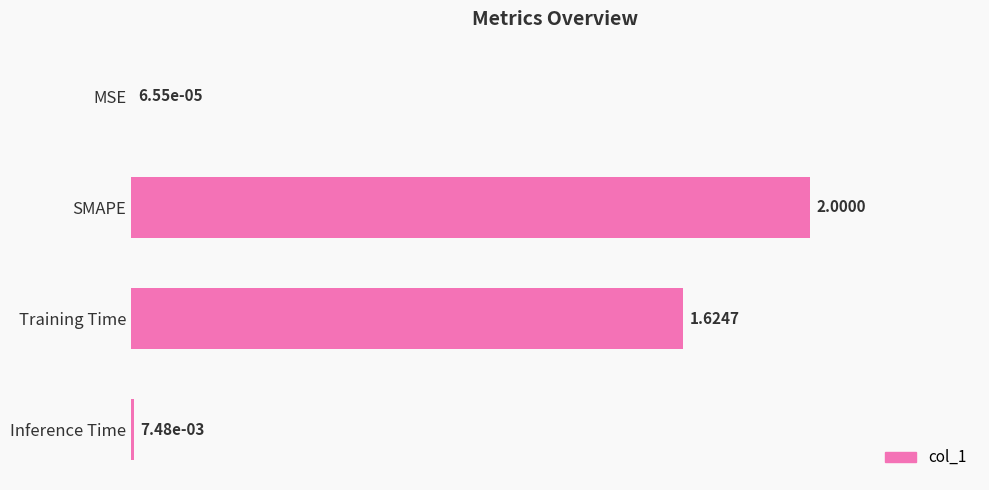

What is the change in value from SMAPE to Inference Time?

-2.0